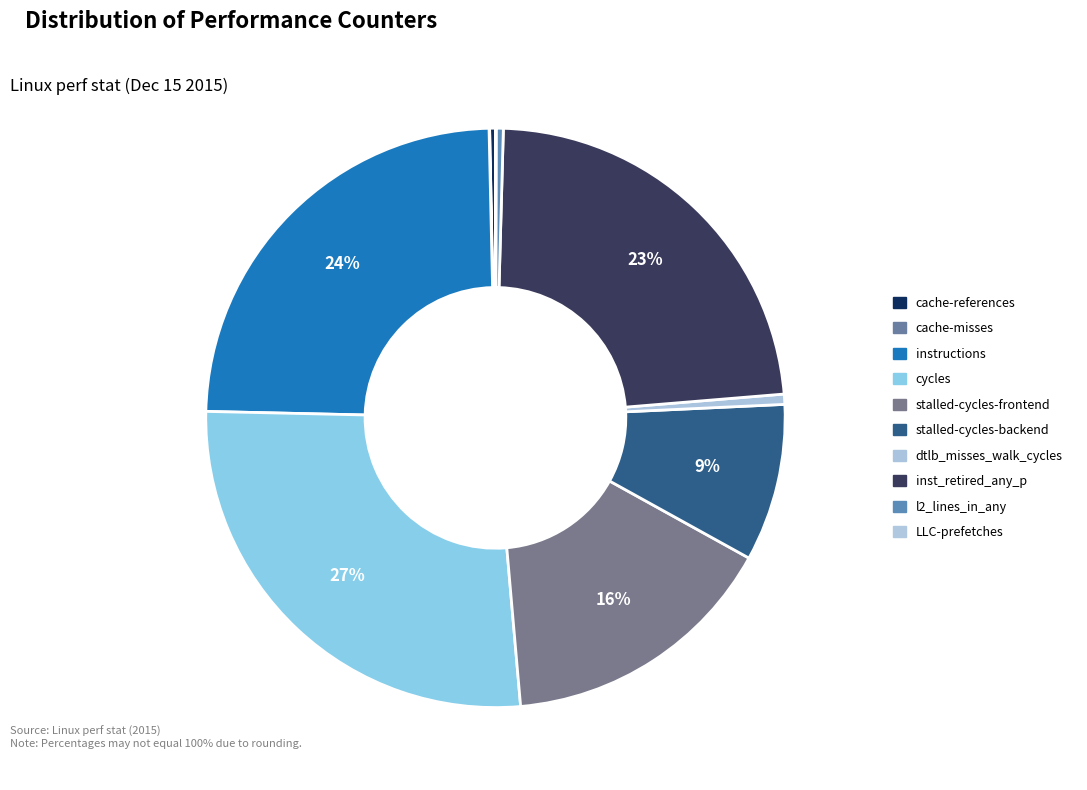

Rank the categories by value from highest to lowest.

cycles, instructions, inst_retired_any_p, stalled-cycles-frontend, stalled-cycles-backend, dtlb_misses_walk_cycles, l2_lines_in_any, cache-references, LLC-prefetches, cache-misses